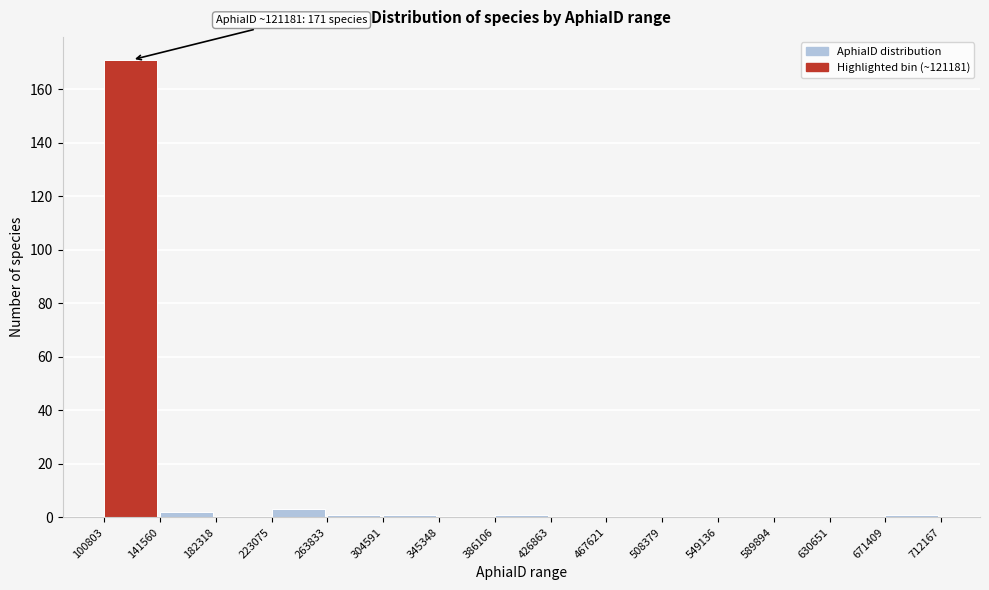

Which range on the x-axis has the tallest bar?

100803 to 141560